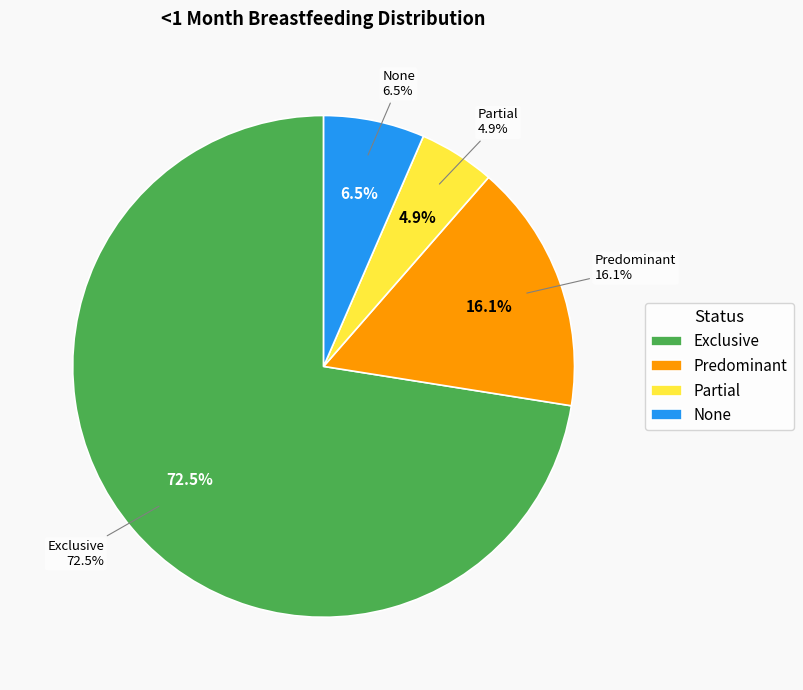

What is the largest slice in the pie chart?

Exclusive